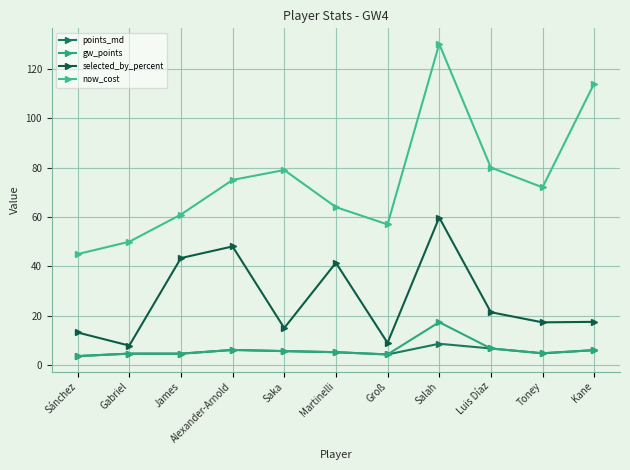

True or false: points_md and now_cost cross at least once.

False